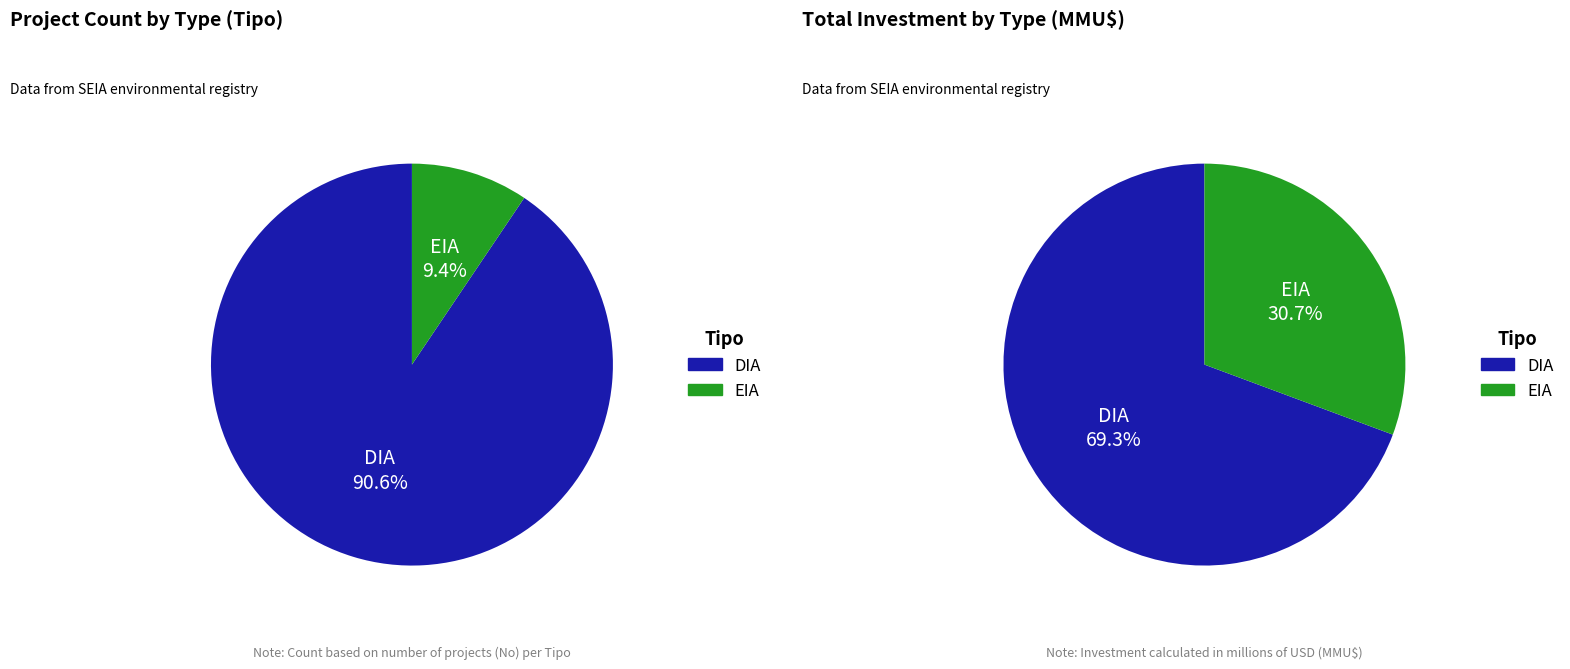

To the nearest percent, what is the difference between the EIA and DIA slice percentages?

81%